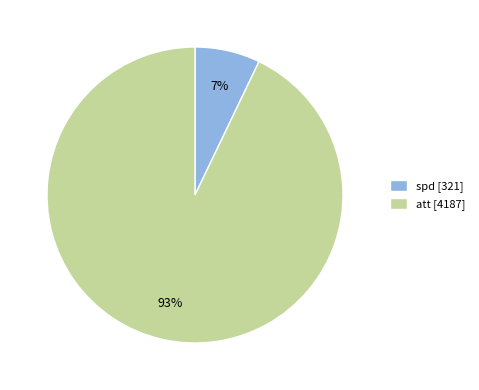

What percentage is the att slice, to the nearest percent?

93%